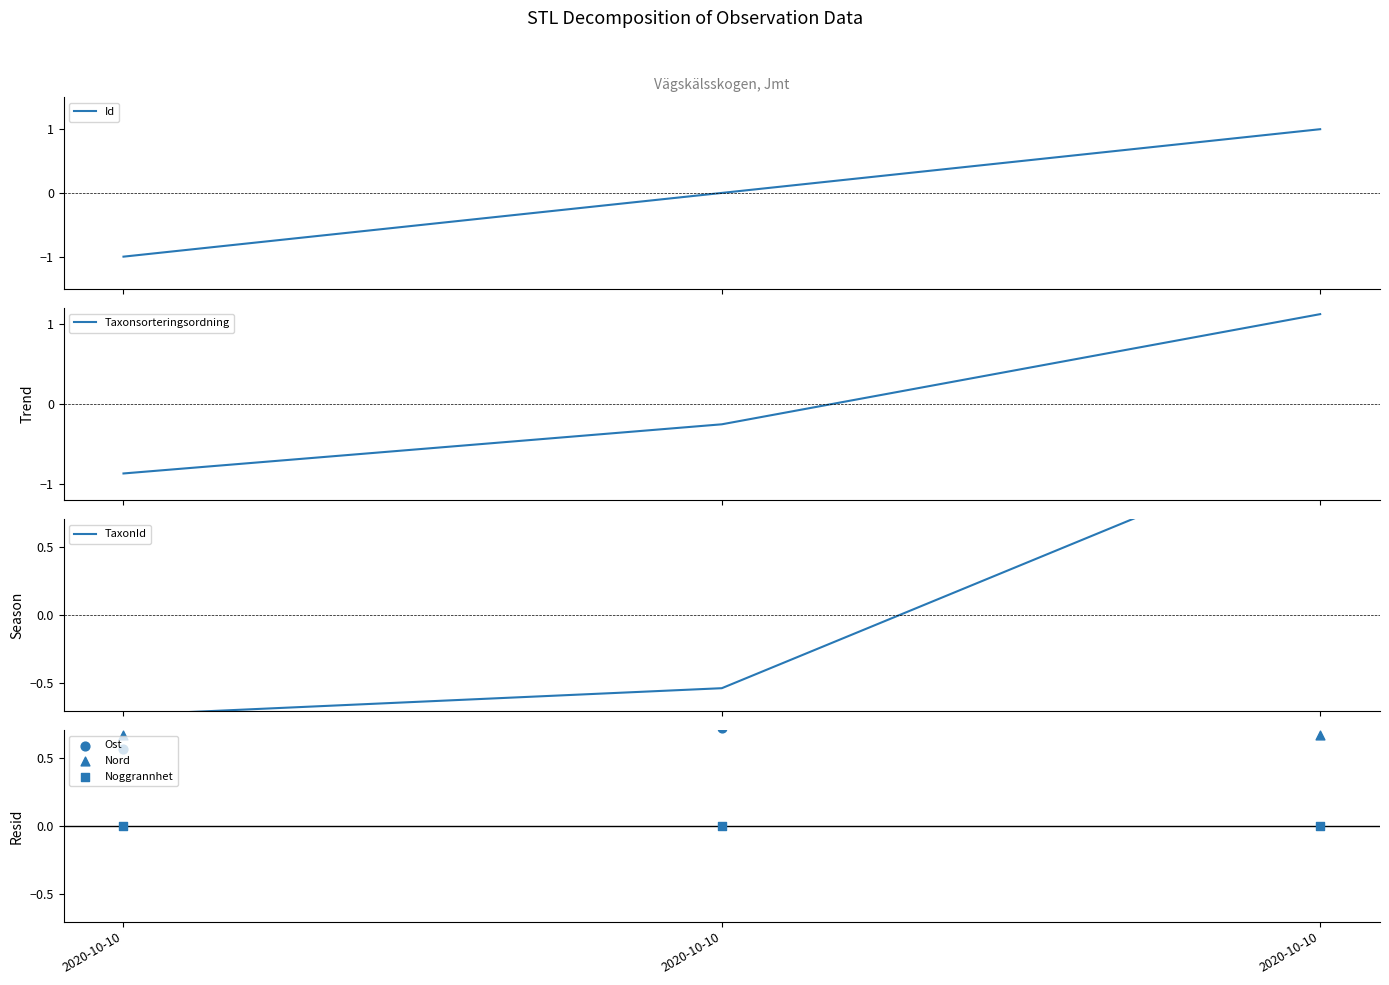

Which series contains the highest Y value?

TaxonId